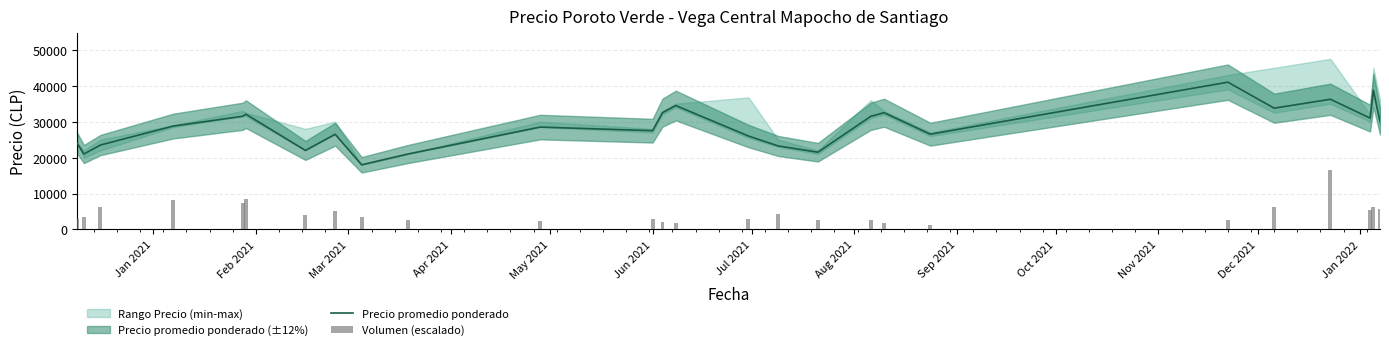

How many categories are shown in the chart?

26